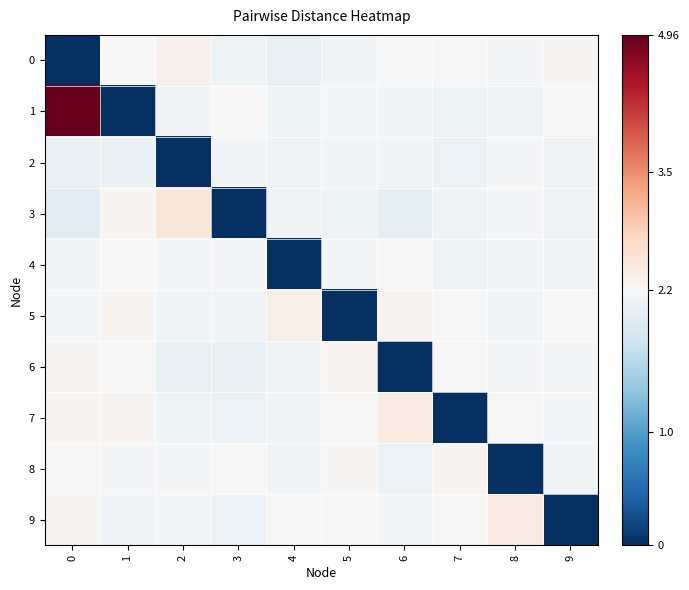

Reading left to right, extract all data points from this chart.

0: 0=0.0	1=2.2	2=2.4	3=2.1	4=2.1	5=2.2	6=2.3	7=2.2	8=2.2	9=2.3
1: 0=5.0	1=0.0	2=2.2	3=2.2	4=2.1	5=2.2	6=2.2	7=2.1	8=2.2	9=2.2
2: 0=2.1	1=2.1	2=0.0	3=2.2	4=2.2	5=2.2	6=2.2	7=2.1	8=2.2	9=2.2
3: 0=2.0	1=2.3	2=2.5	3=0.0	4=2.2	5=2.1	6=2.0	7=2.2	8=2.2	9=2.2
4: 0=2.2	1=2.3	2=2.2	3=2.2	4=0.0	5=2.2	6=2.3	7=2.1	8=2.2	9=2.2
5: 0=2.2	1=2.3	2=2.2	3=2.2	4=2.4	5=0.0	6=2.3	7=2.3	8=2.2	9=2.3
6: 0=2.3	1=2.2	2=2.1	3=2.1	4=2.2	5=2.3	6=0.0	7=2.2	8=2.2	9=2.2
7: 0=2.3	1=2.3	2=2.1	3=2.1	4=2.2	5=2.3	6=2.4	7=0.0	8=2.3	9=2.2
8: 0=2.2	1=2.2	2=2.2	3=2.3	4=2.2	5=2.3	6=2.1	7=2.3	8=0.0	9=2.2
9: 0=2.3	1=2.2	2=2.2	3=2.1	4=2.2	5=2.2	6=2.2	7=2.3	8=2.5	9=0.0